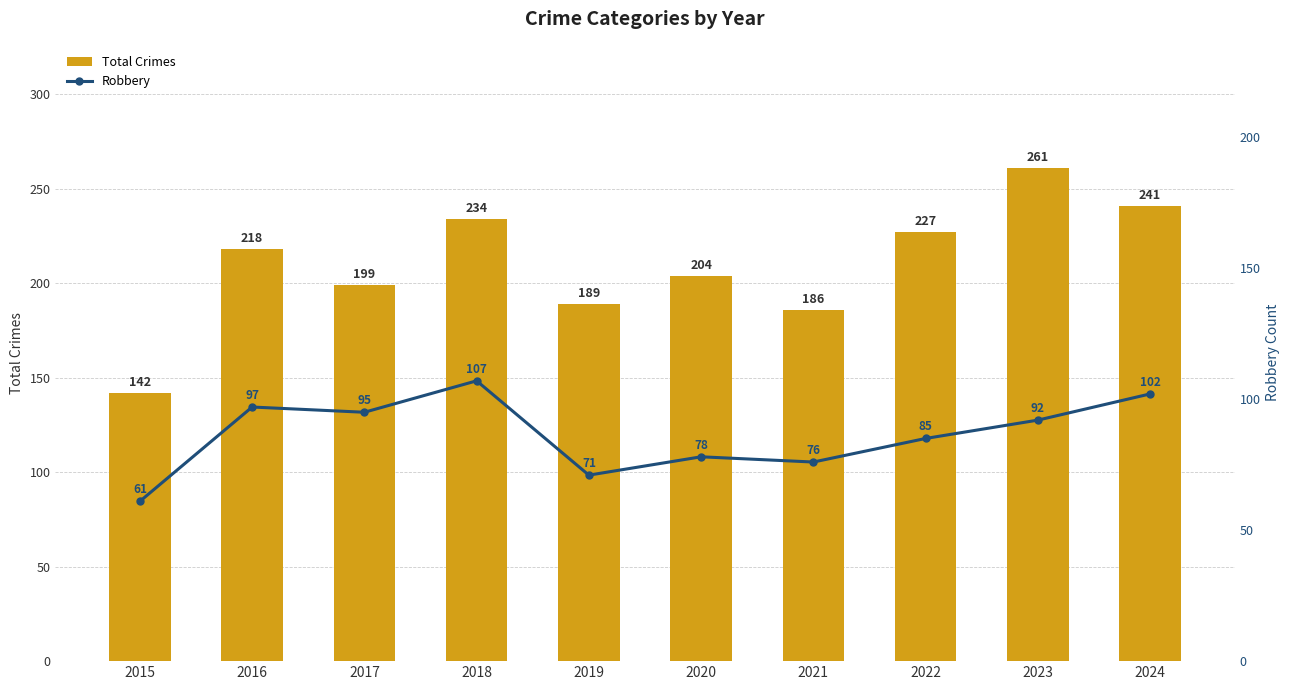

Is the value of Robbery at 2018 greater than the value of Total Crimes at 2017?

No